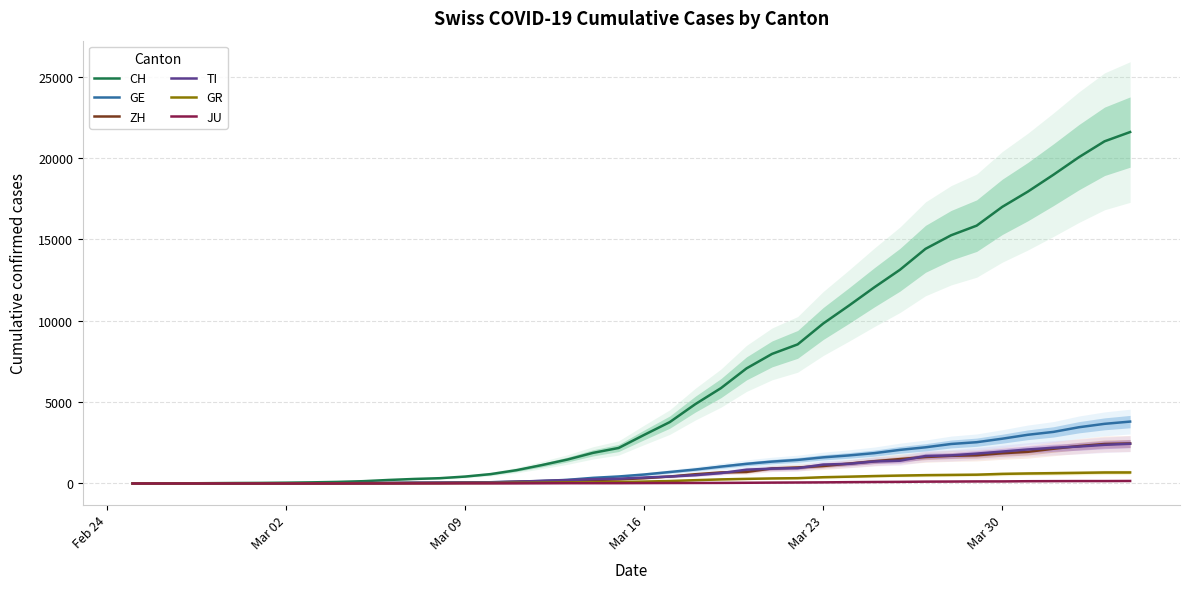

What is the maximum value for ZH?

2461